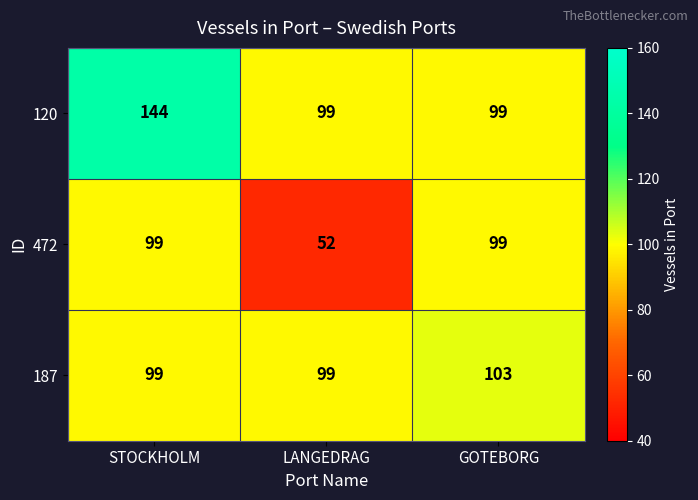

Reading right to left, list all the values displayed in this chart.

120: 99	99	144
472: 99	52	99
187: 103	99	99